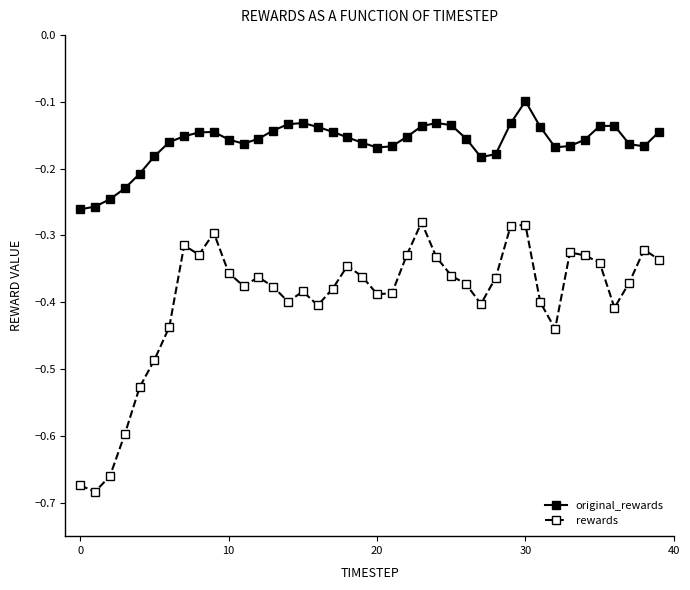

What is the difference between the second highest and second lowest values in the rewards series?

0.4